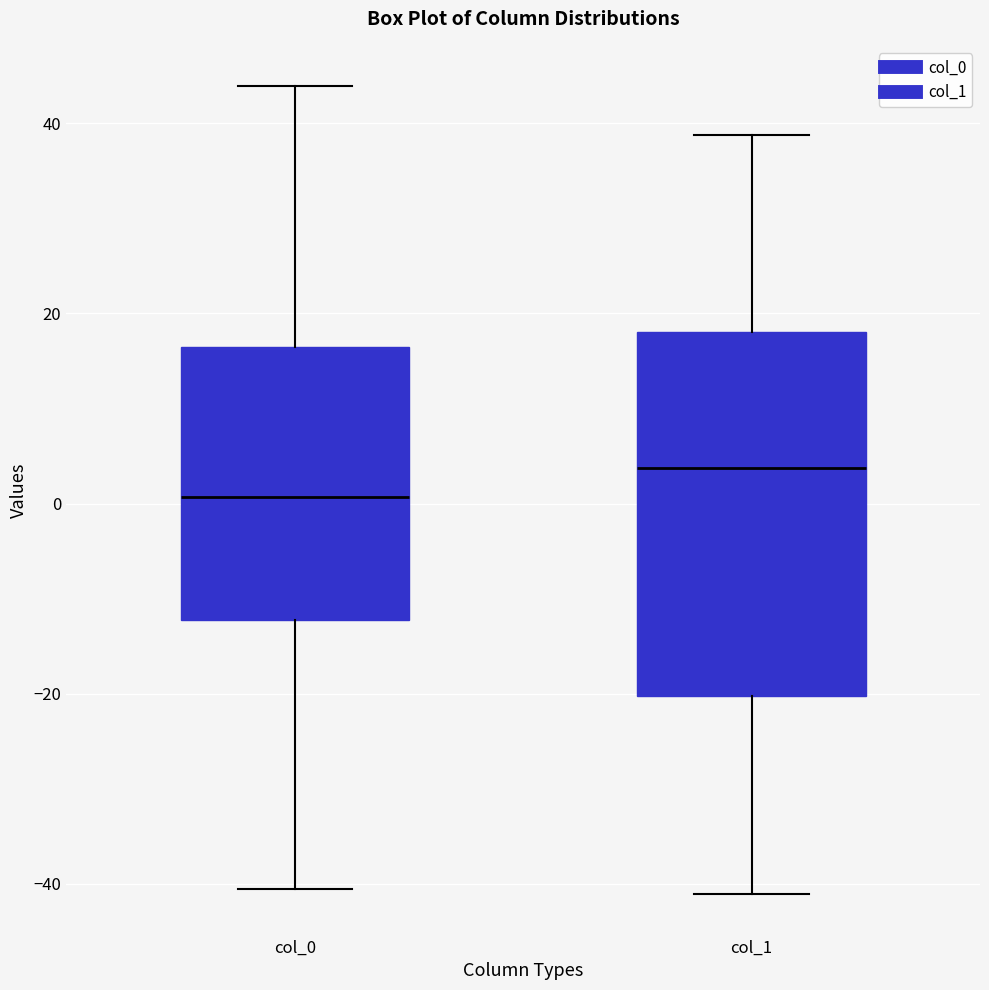

Which box is the tallest, from its lower edge to its upper edge?

col_1